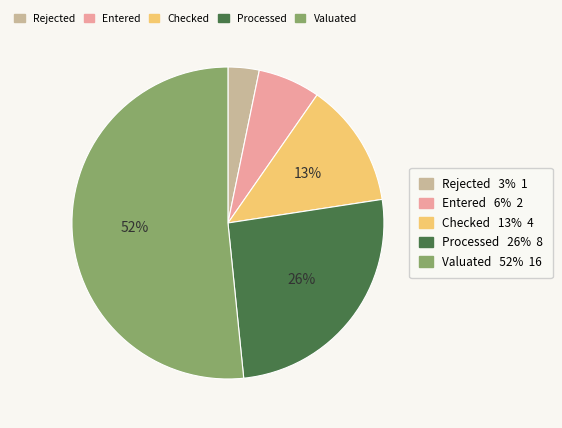

Does any single category account for the majority?

Yes